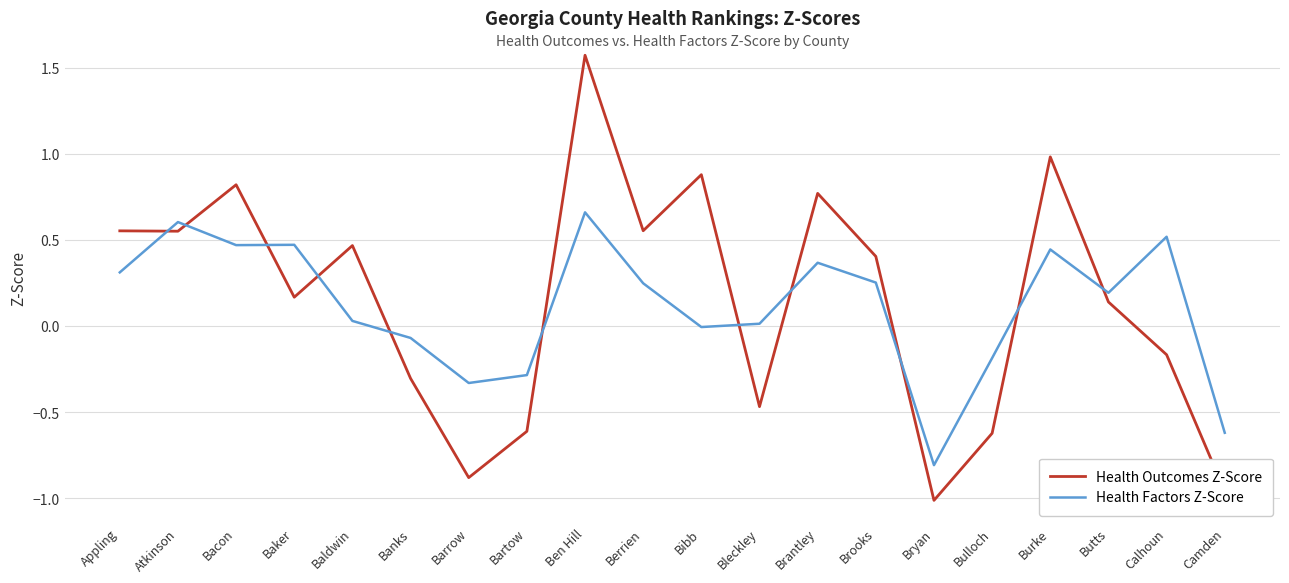

Does the chart display data point markers on the line(s)?

No